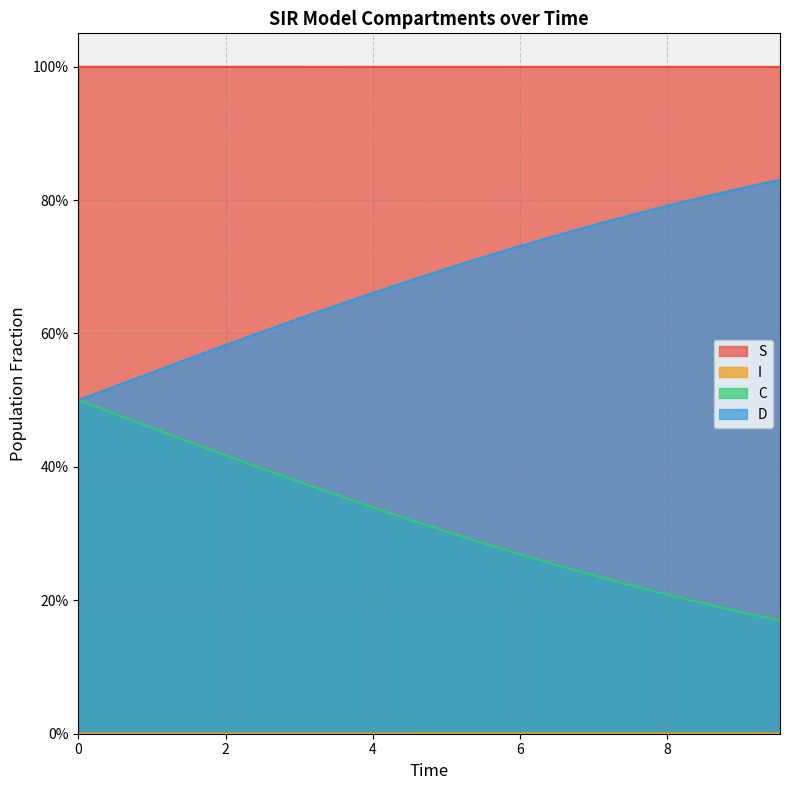

True or false: S and D cross at least once.

False